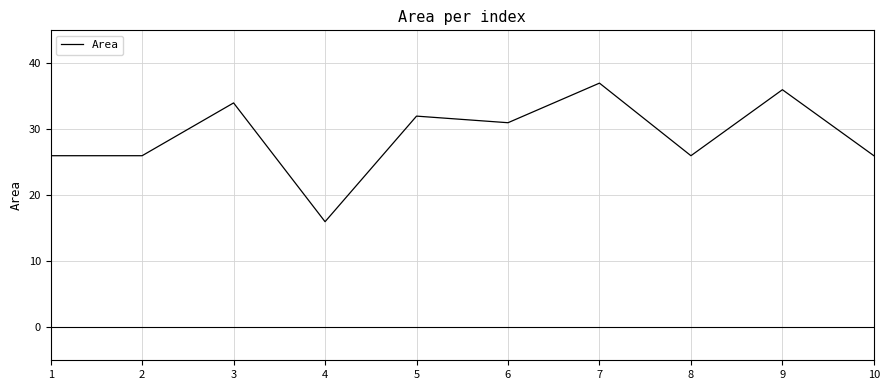

The value at 9 is 36. True or false?

True